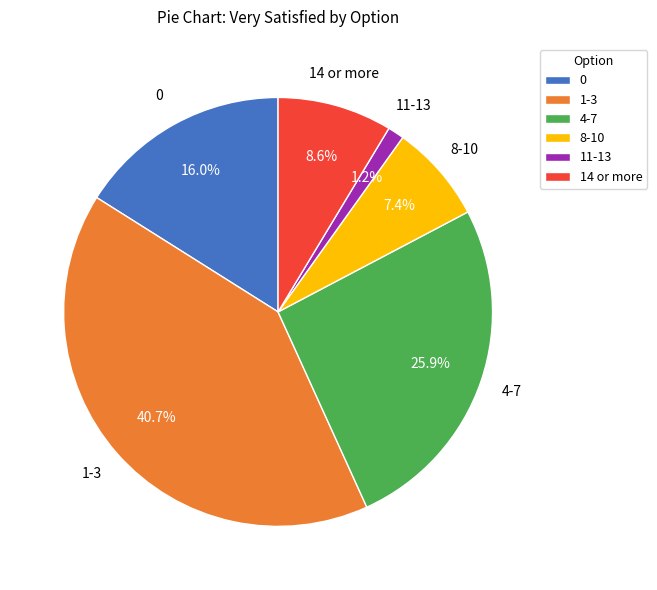

Is 8-10 the majority of the pie?

No